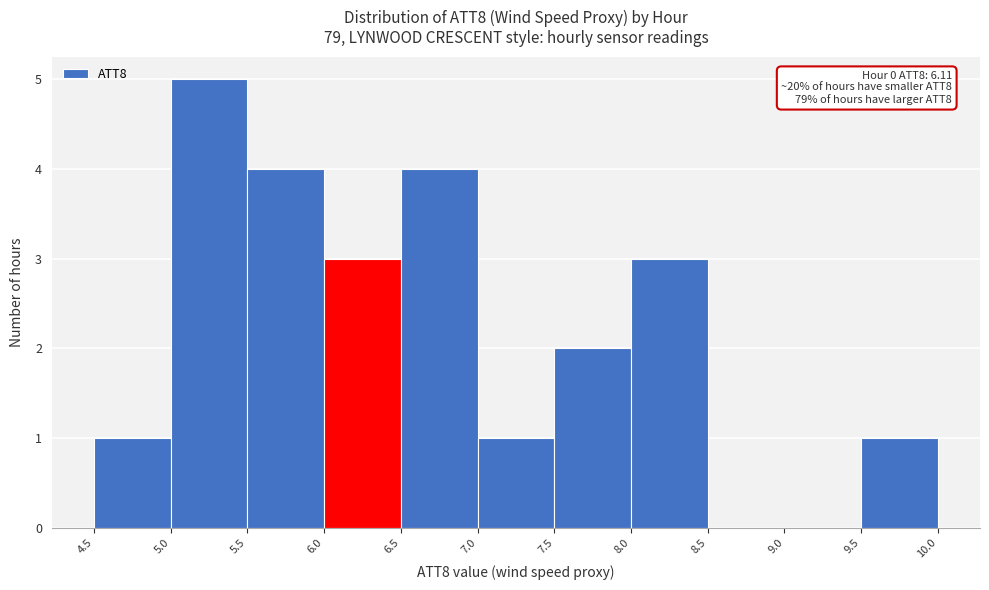

Which range on the x-axis has the tallest bar?

5.0 to 5.5